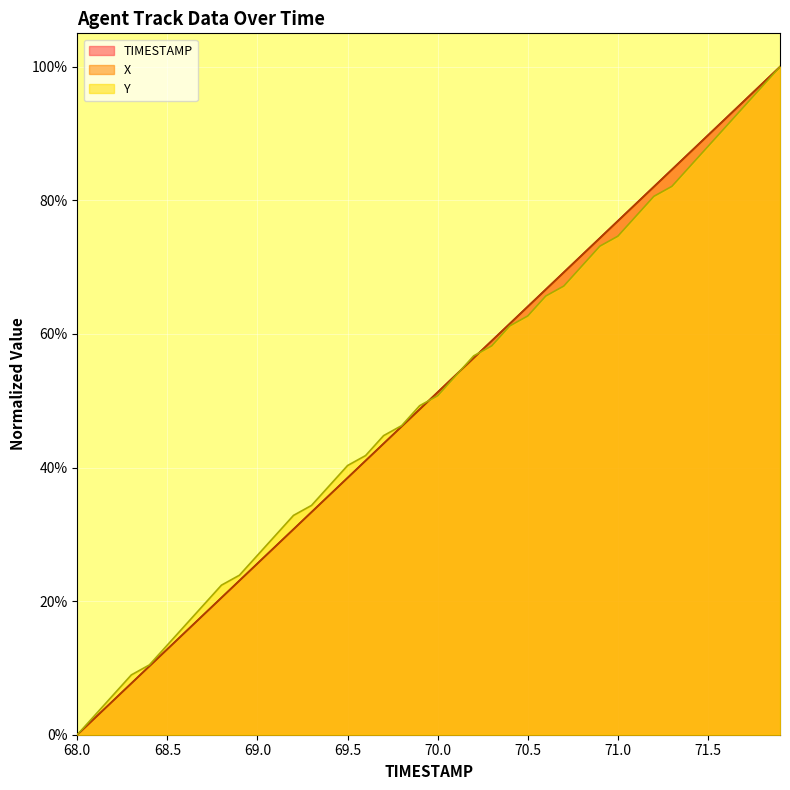

How many times do TIMESTAMP and Y cross each other?

3